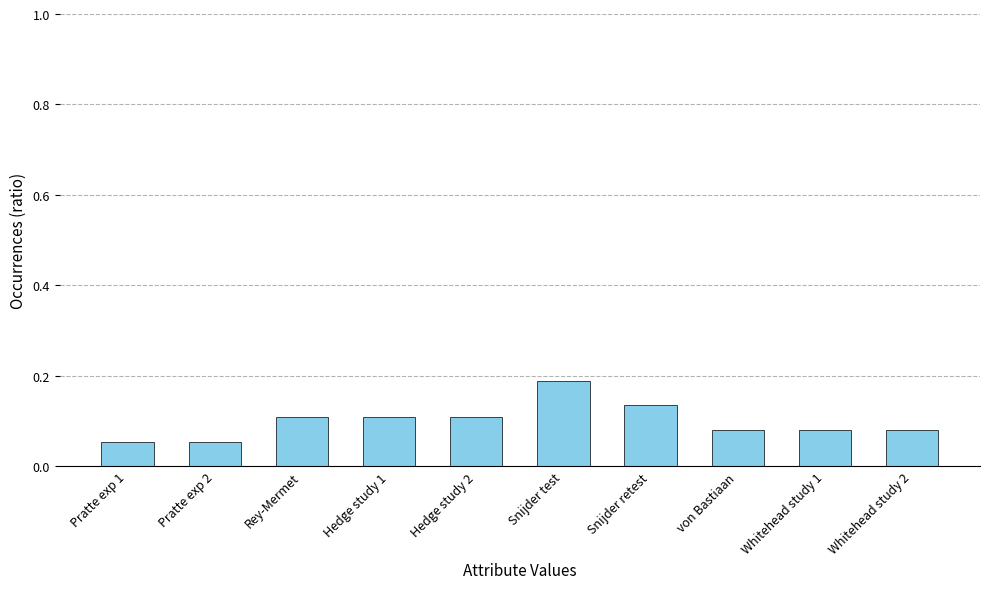

Count the values in the range 0 to 1.

10